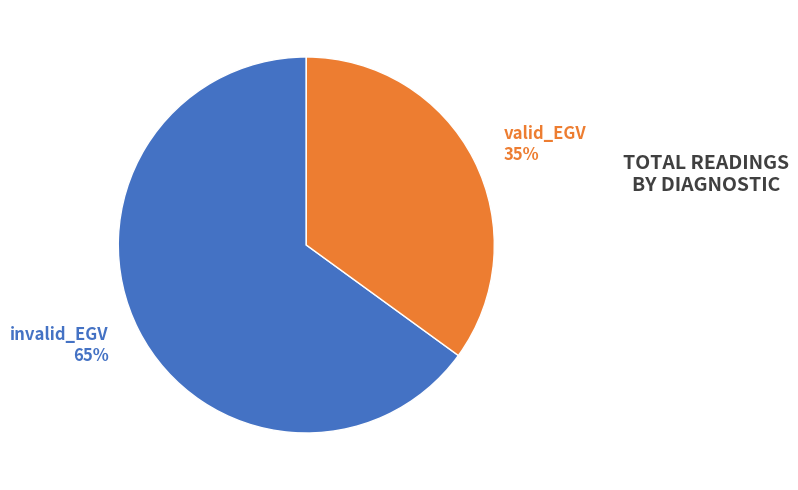

Which category has the biggest portion of the pie?

invalid_EGV